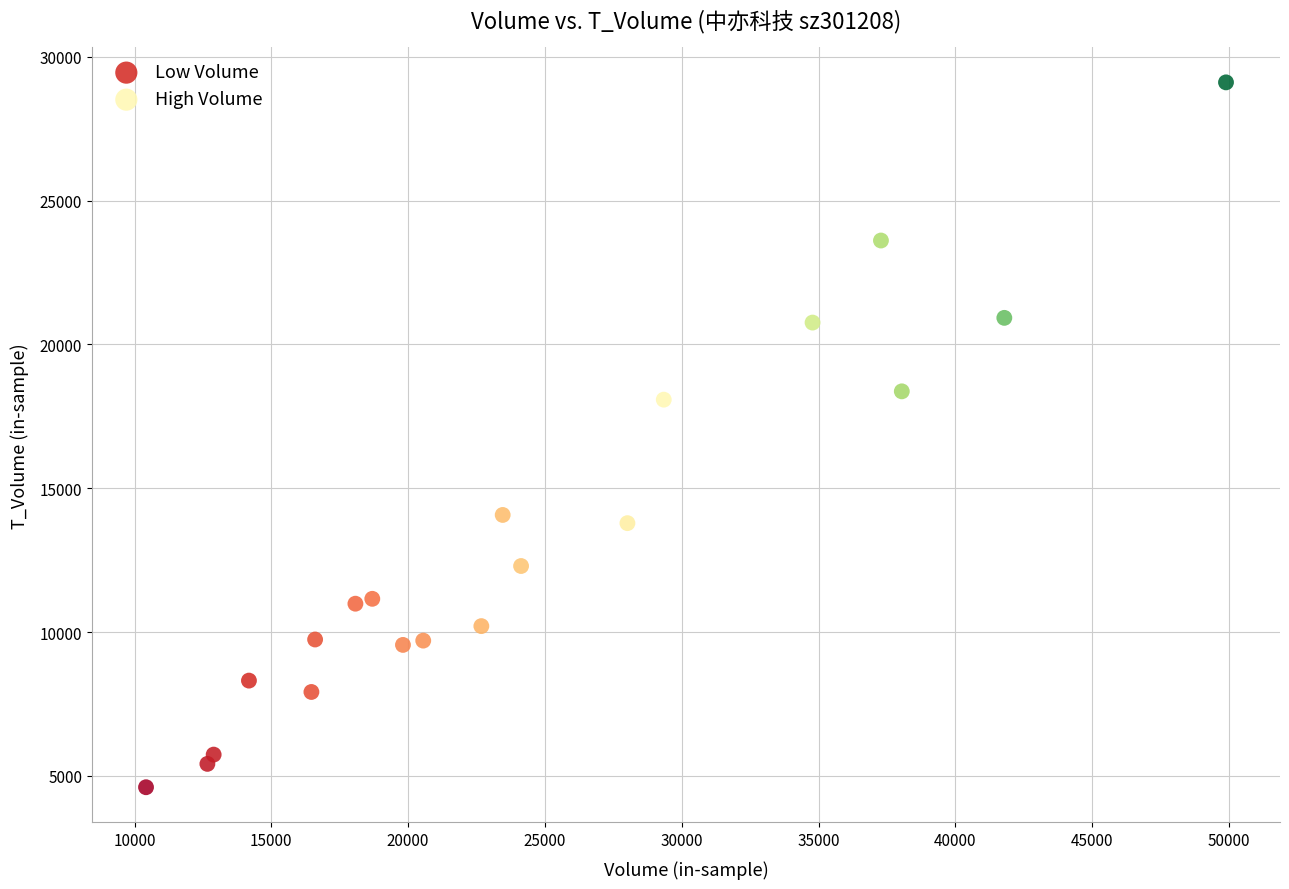

Which series reaches the maximum Y coordinate?

High Volume